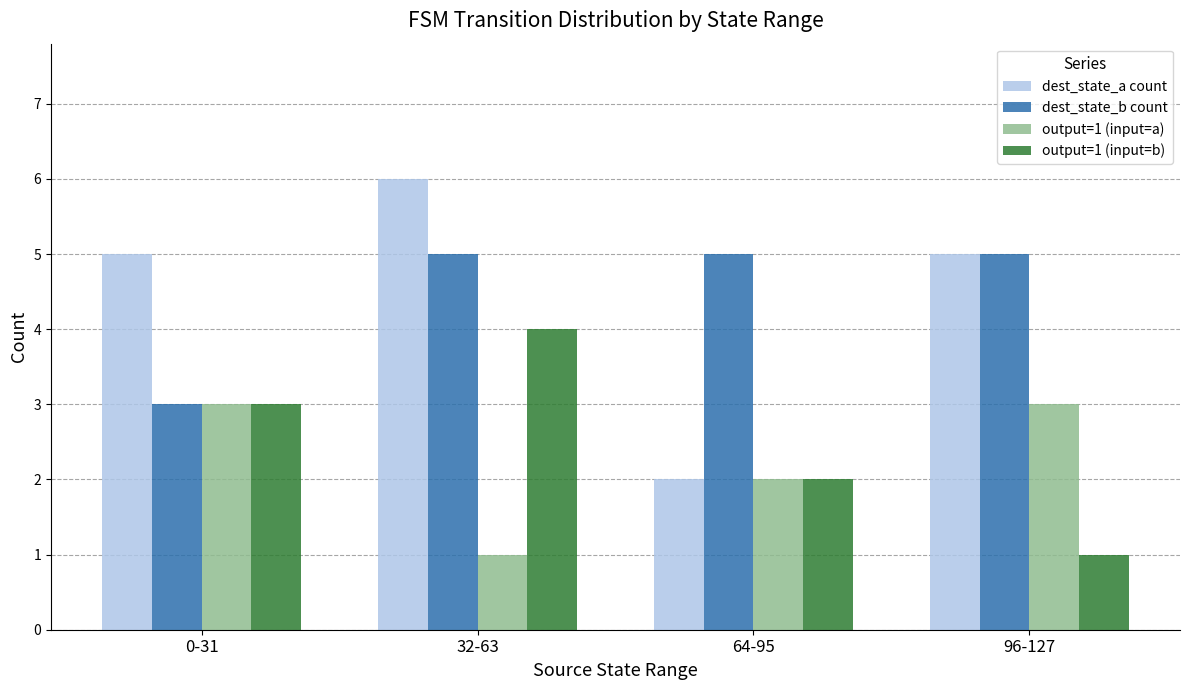

Rank the series by their maximum value, from highest to lowest.

dest_state_a count, dest_state_b count, output=1 (input=b), output=1 (input=a)